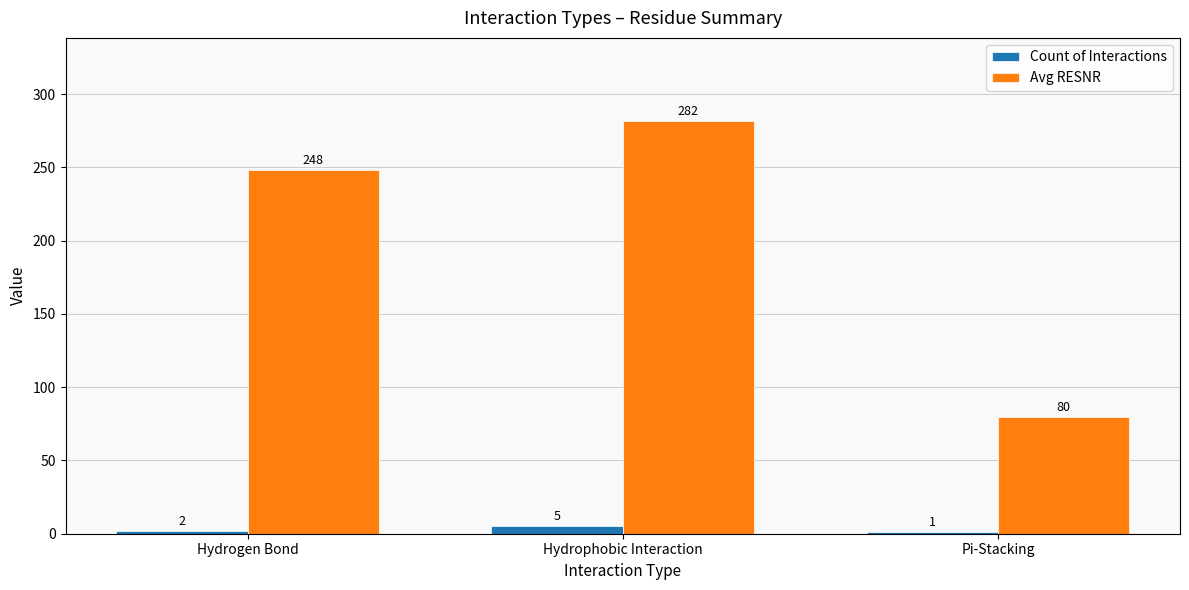

Reading left to right, what are all the values shown in this chart?

Count of Interactions: 2	5	1
Avg RESNR: 248	282	80